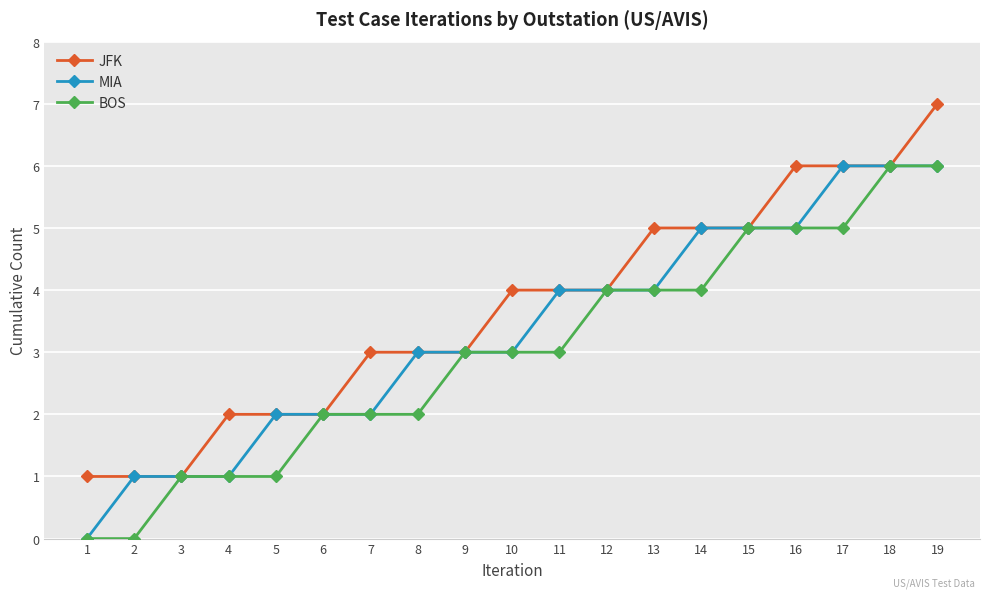

What is the difference between the maximum and minimum values in the JFK series?

6